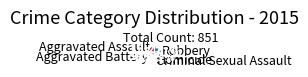

The Criminal Sexual Assault slice represents 1% of the pie. True or false?

False